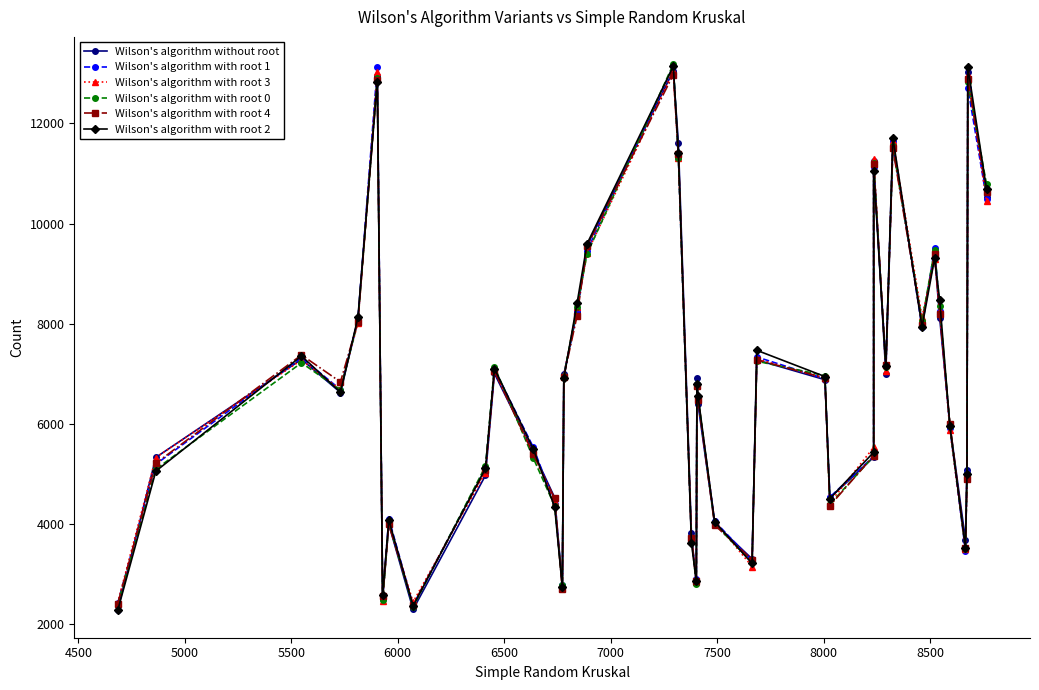

How many lines are shown in the chart?

6